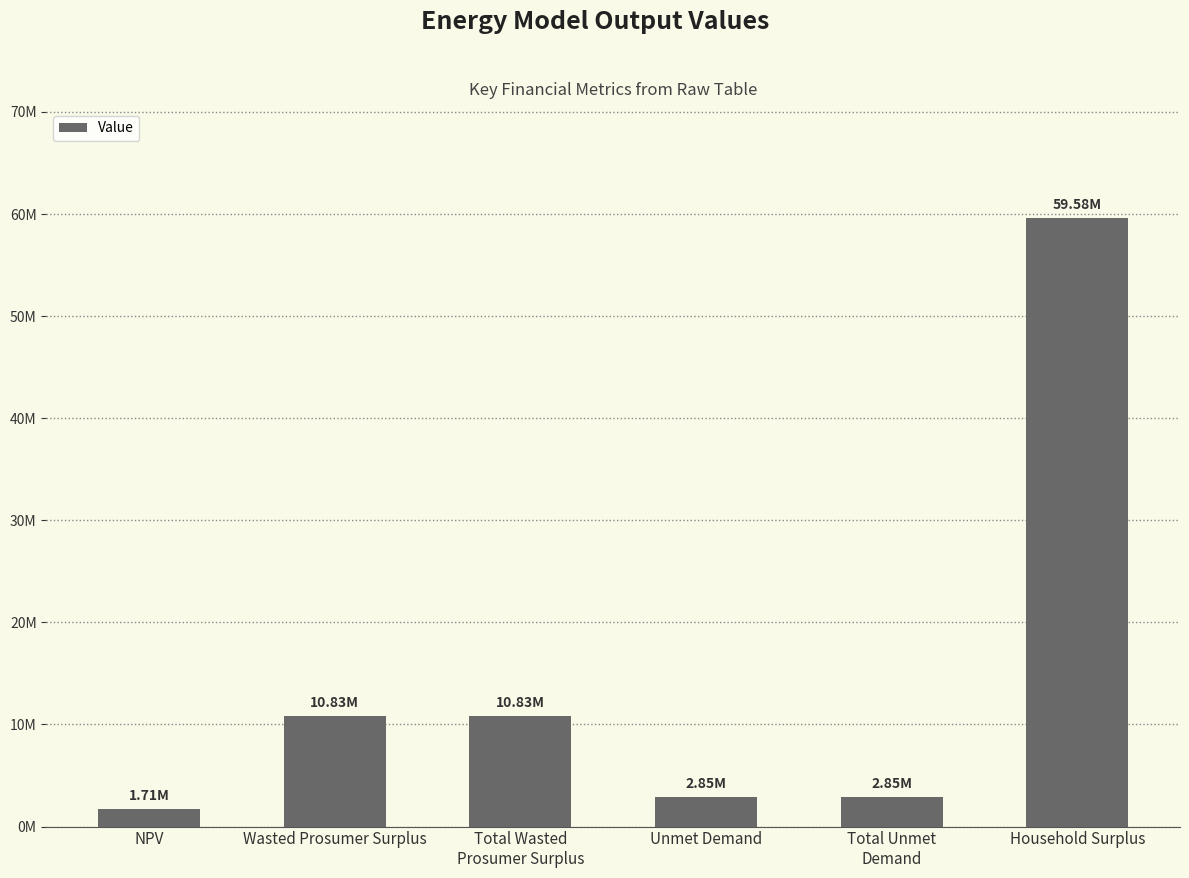

What is the average value?

14777501.1